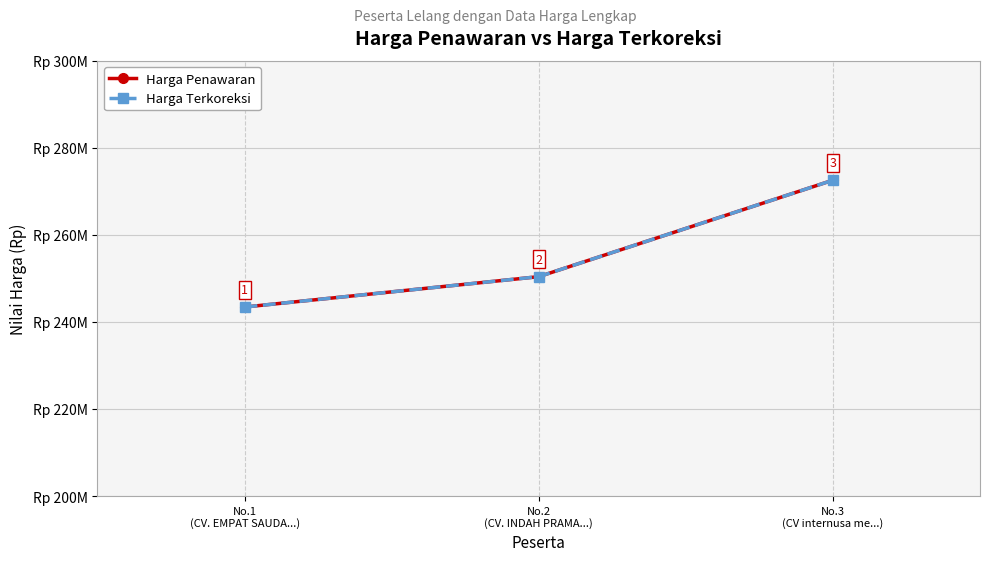

Which series has the widest spread of values?

Harga Penawaran